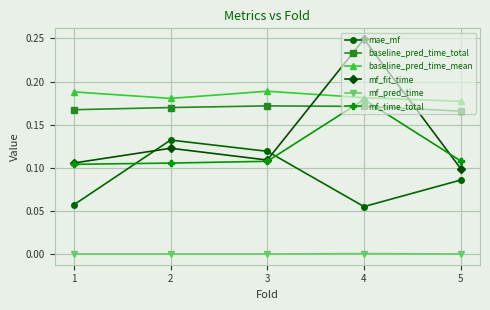

Where do mae_mf and mf_fit_time first cross each other?

1 and 2